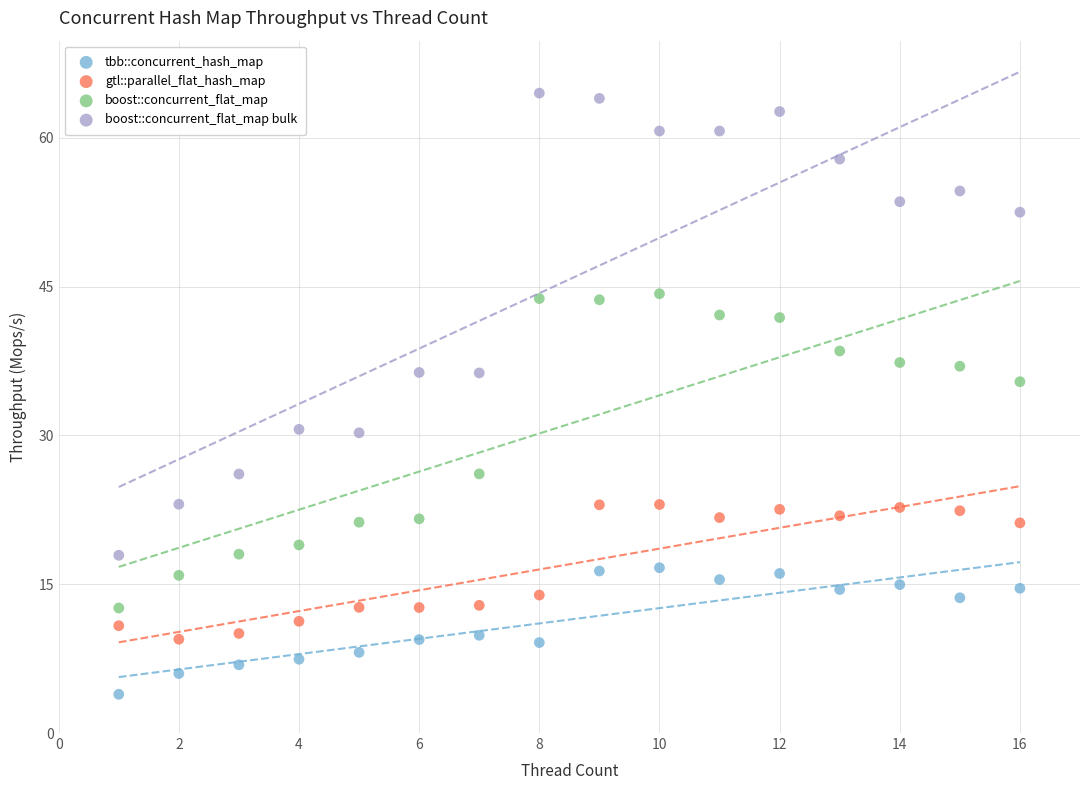

Across all series, what Y value is closest to 34?

35.4